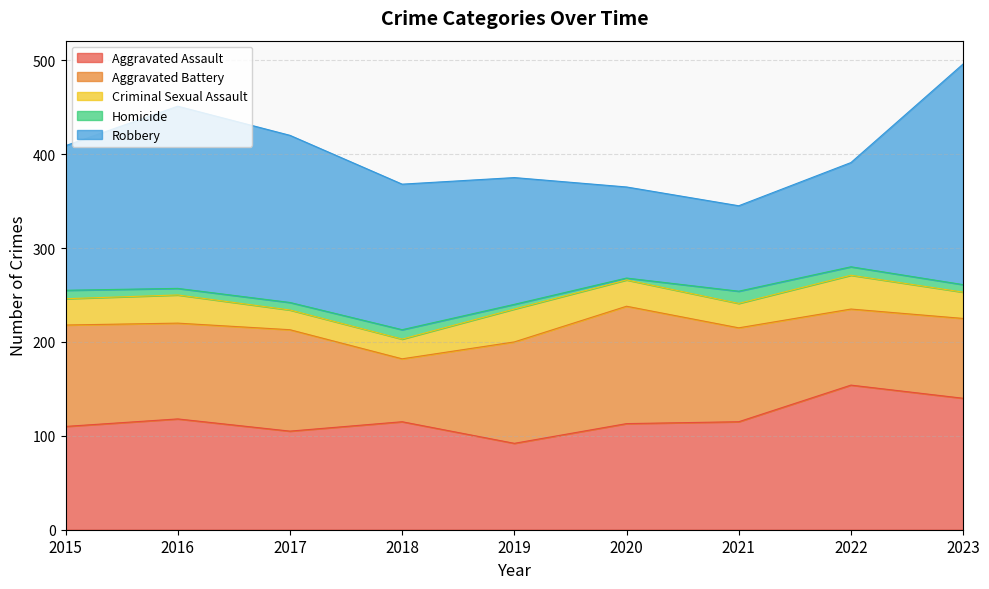

True or false: Homicide and Criminal Sexual Assault intersect in this chart.

False